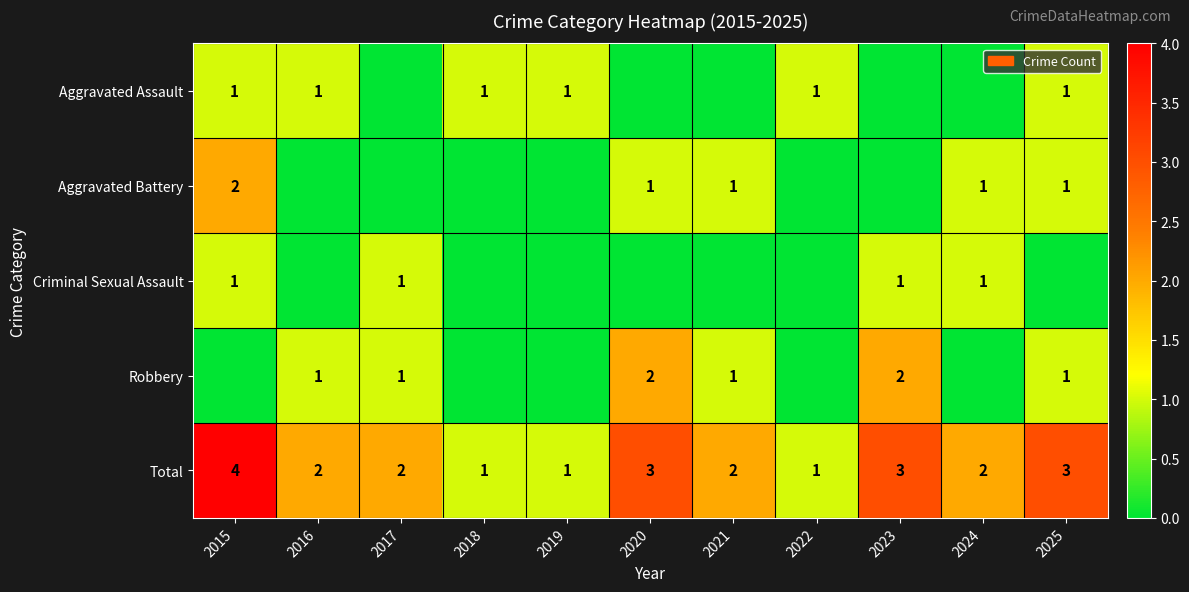

What is the total value across all series at 2021?

4